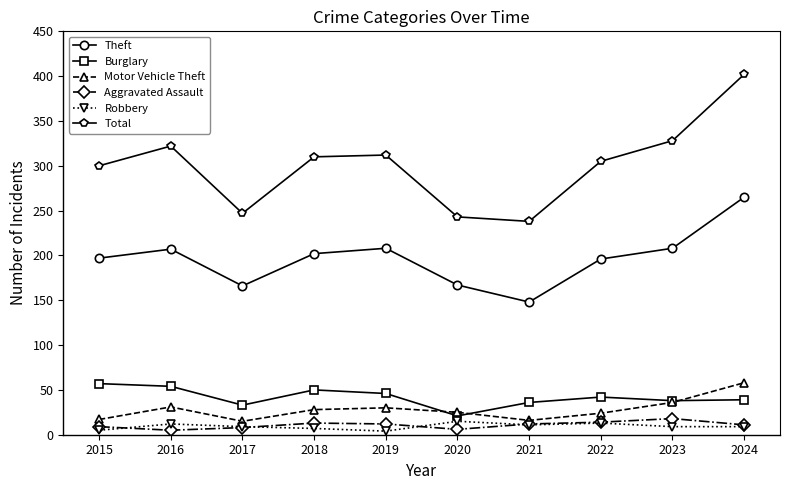

True or false: Robbery and Motor Vehicle Theft intersect in this chart.

False